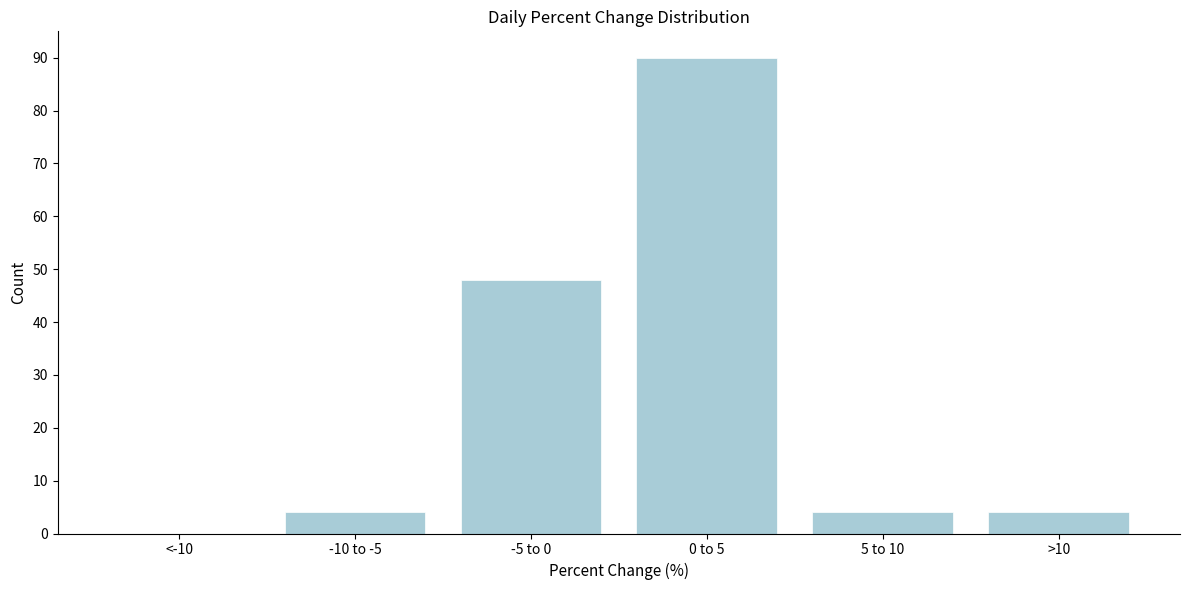

Reading left to right, transcribe all the data shown in this chart.

<-10=0	-10 to -5=4	-5 to 0=48	0 to 5=90	5 to 10=4	>10=4